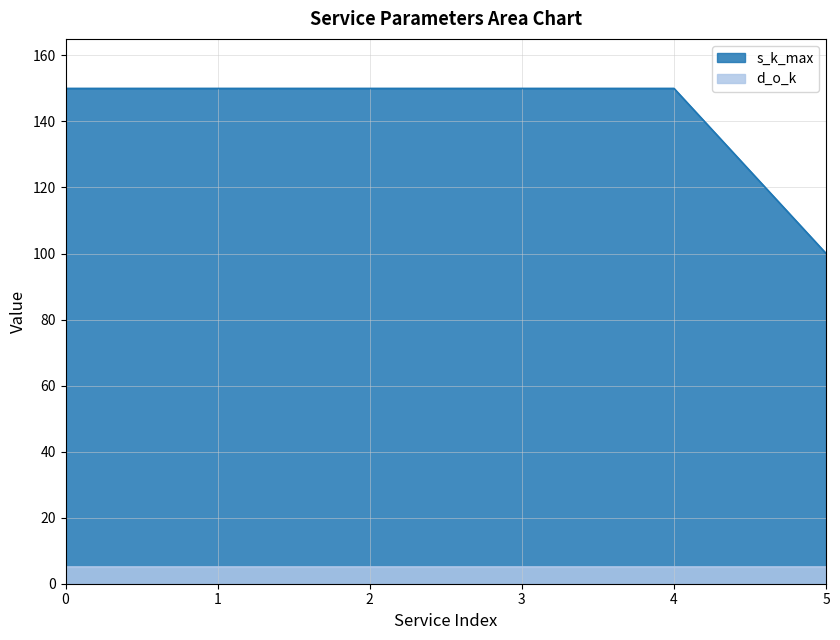

What is the greatest value displayed?

150